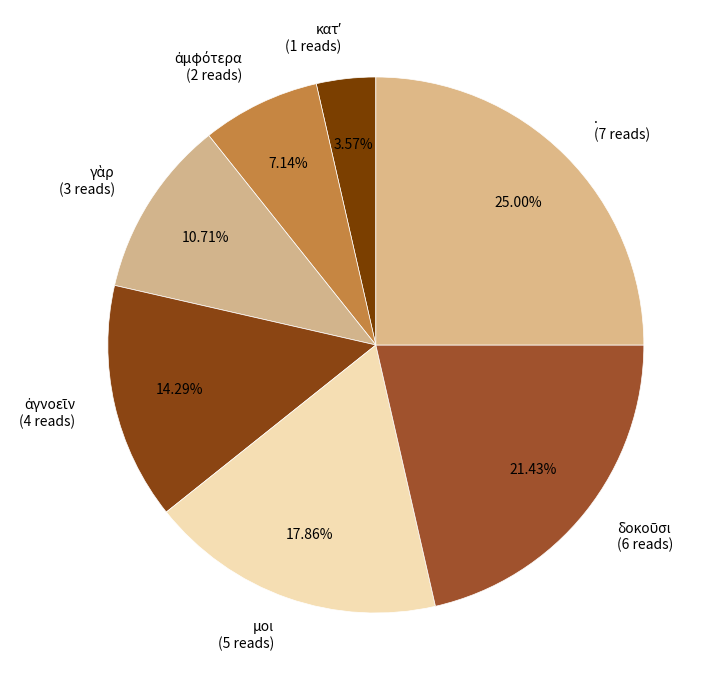

Count the number of slices in the pie.

7